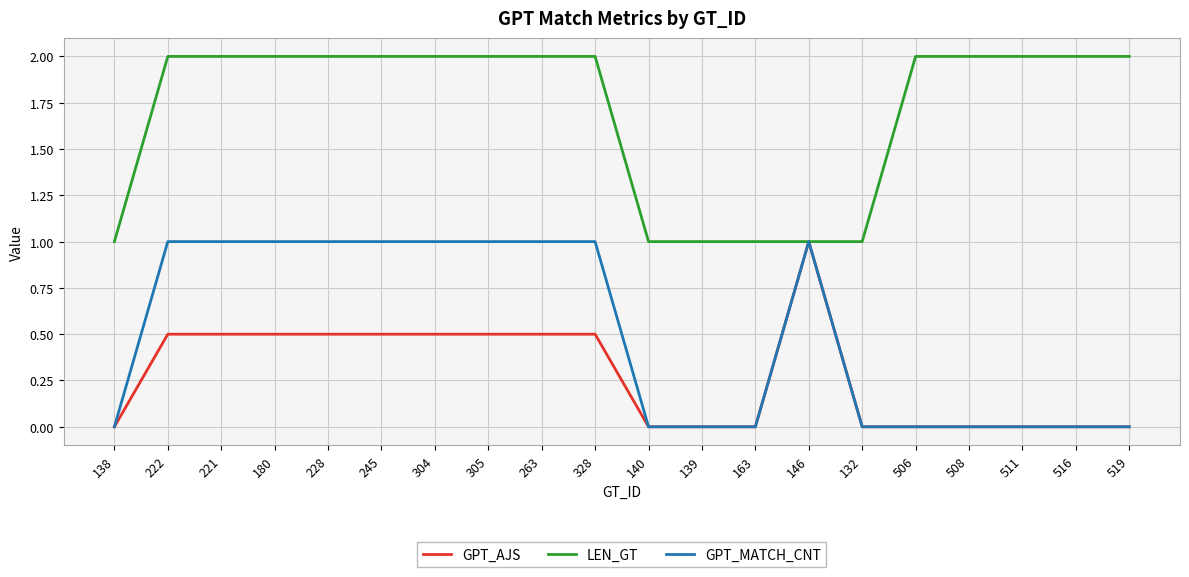

Does the chart display data point markers on the line(s)?

No